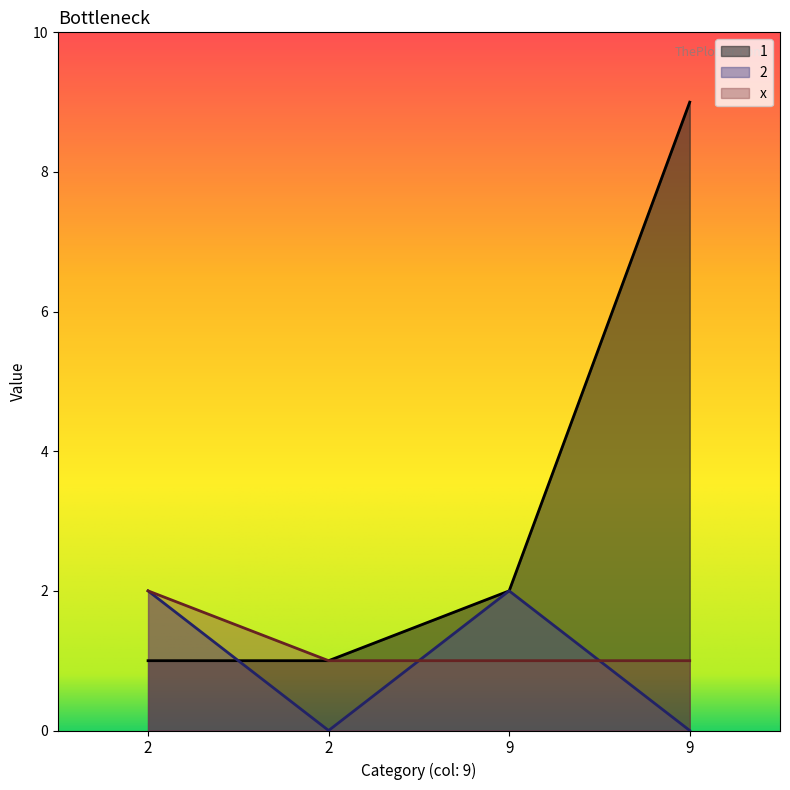

The value of 1 at 2 is 1. True or false?

True